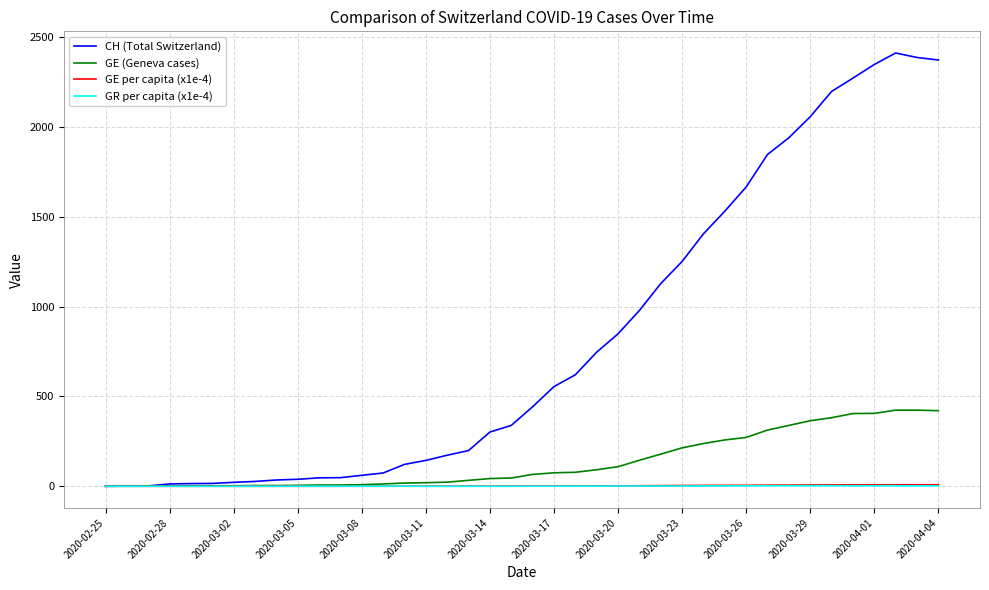

Which series has the largest range (max minus min)?

CH (Total Switzerland)